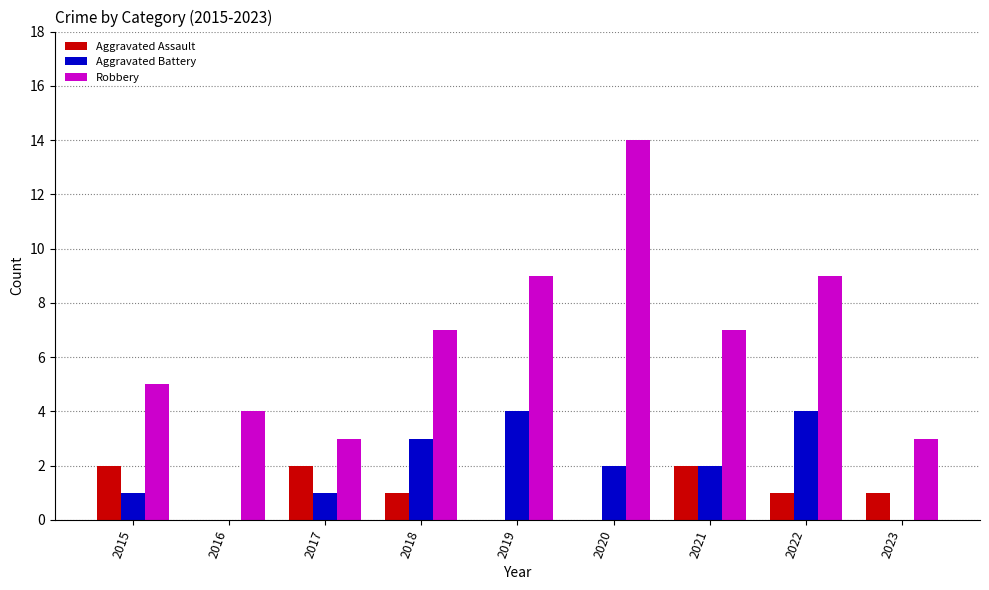

The value of Aggravated Assault at 2018 is 1. True or false?

True